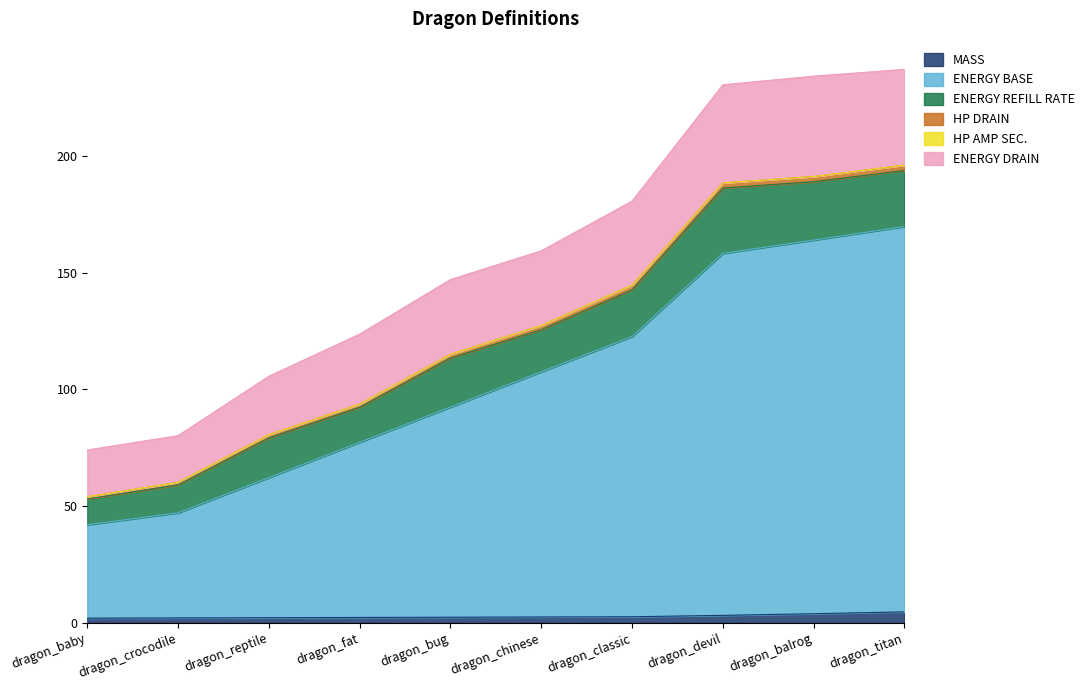

Does the chart have visible grid lines?

No